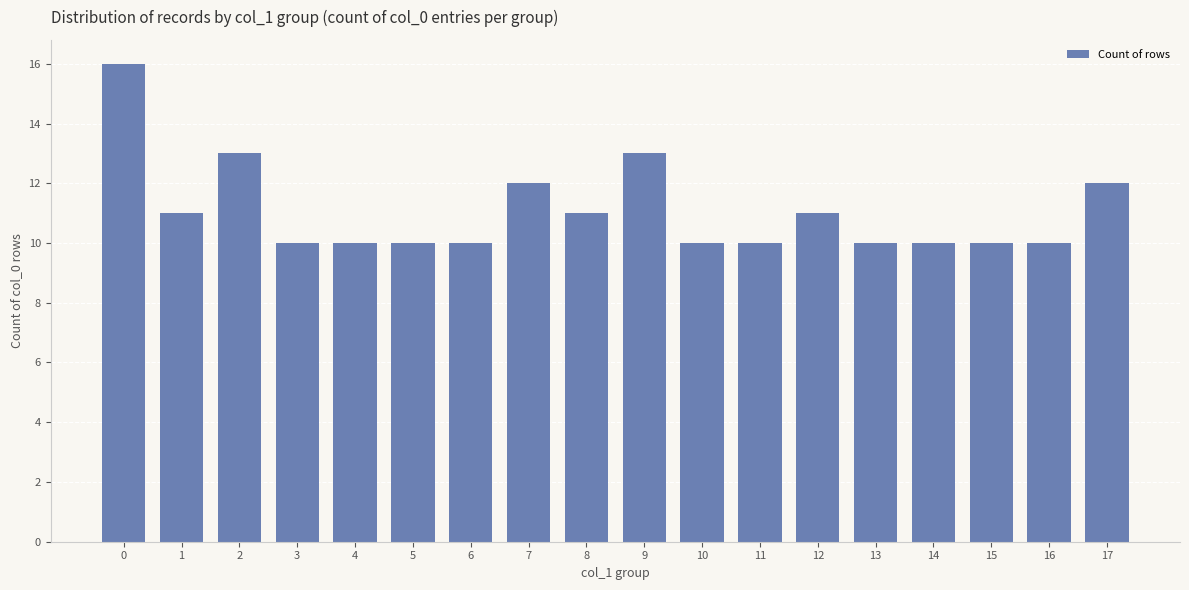

What is the difference between the maximum and second lowest values?

6